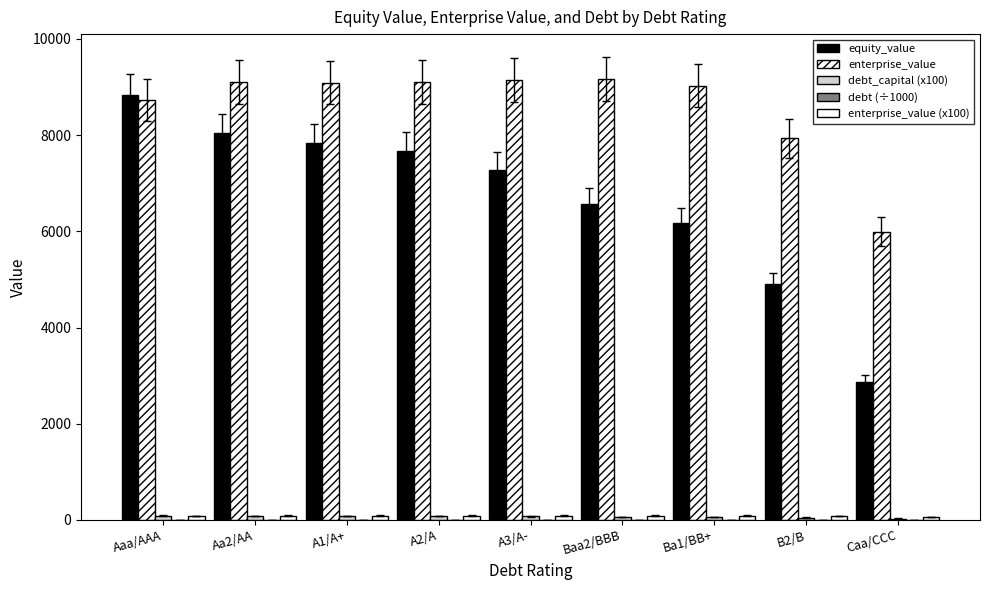

Is it true that debt (÷1000) equals 2.8 at A3/A-?

False